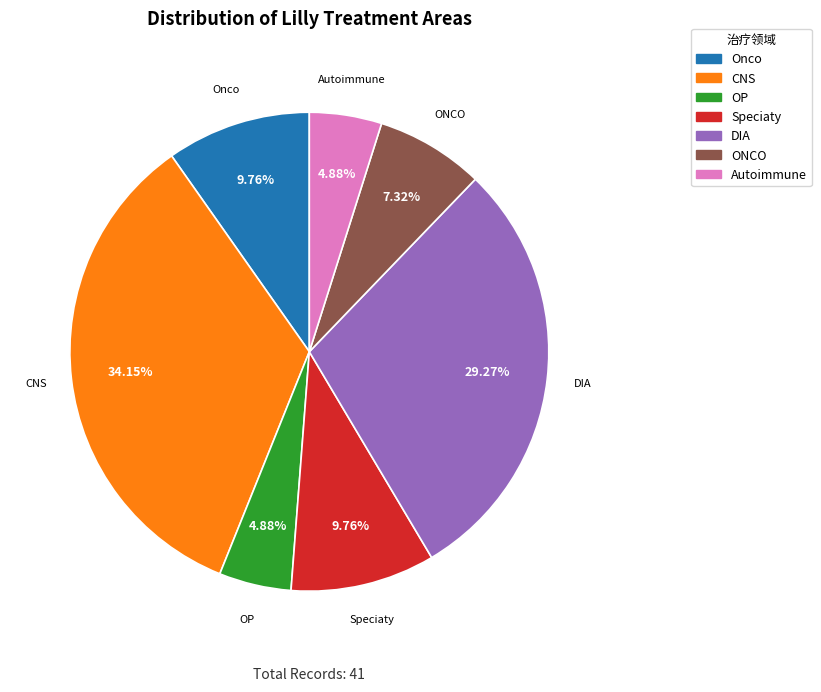

What percentage do OP and Autoimmune together represent?

9.8%